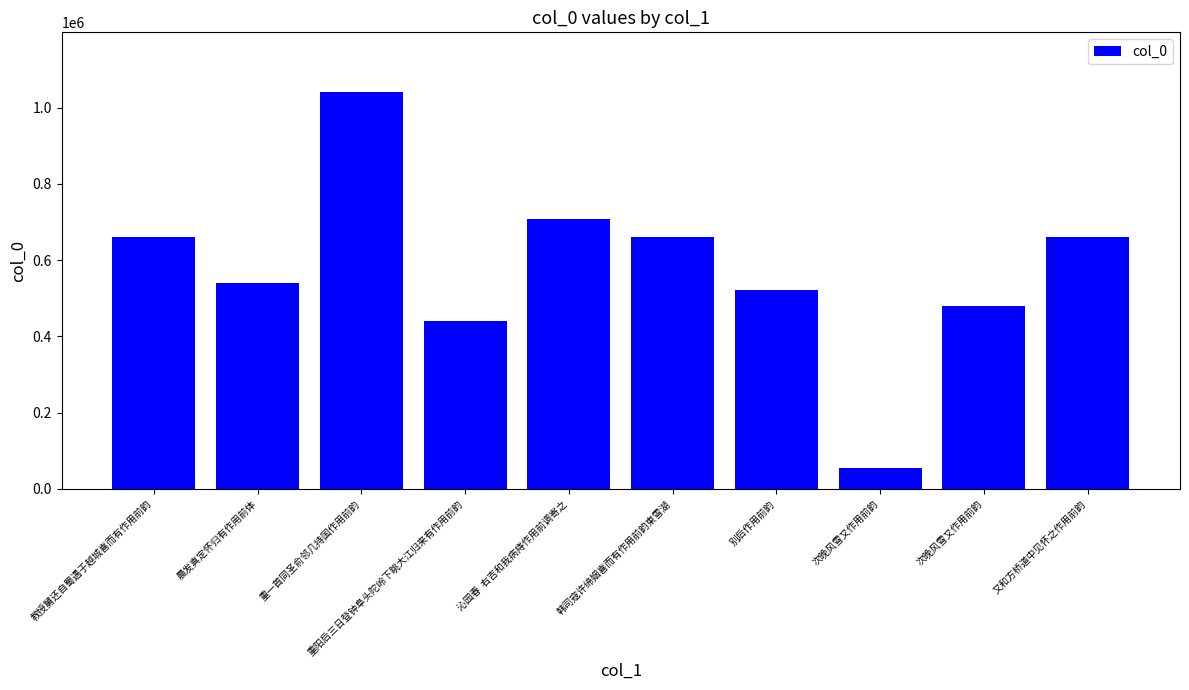

Reading right to left, what are all the values shown in this chart?

又和方桥道中见怀之作用前韵=660077	次晚风雪又作用前韵=479649	次晚风雪又作用前韵=54839	别后作用前韵=522285	韩司寇许缔姻喜而有作用前韵柬雪湖=660308	沁园春  右吉和我病痔作用前调寄之=708977	重阳后三日登钟阜头陀岭下眺大江归来有作用前韵=440429	重一首同圣俞邻几持国作用前韵=1041142	晨发真定怀归有作用前体=540458	教授舅还自蜀遇于越城喜而有作用前韵=660097